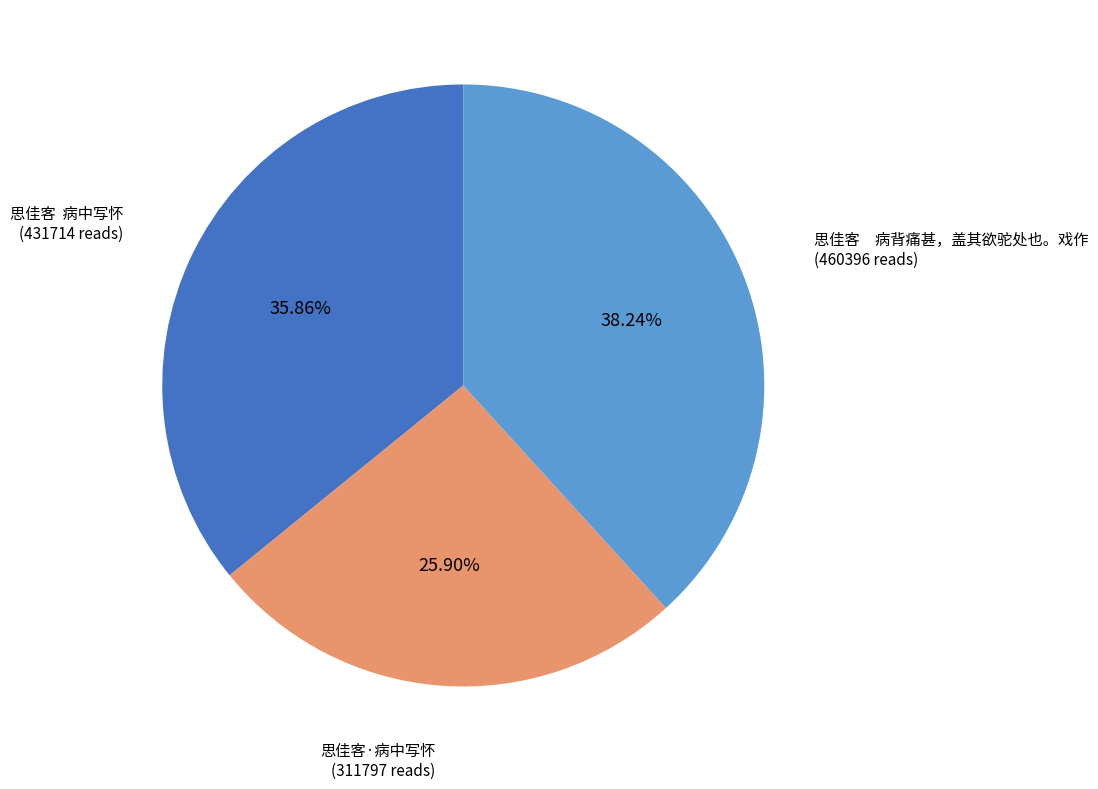

Is there any slice that represents more than half of the pie?

No